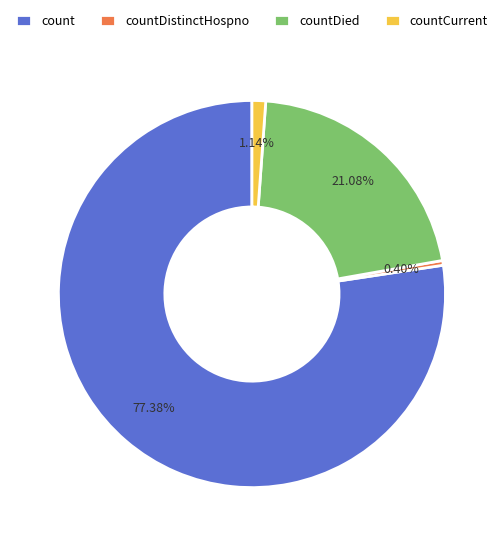

Does countCurrent represent more than half of the total?

No